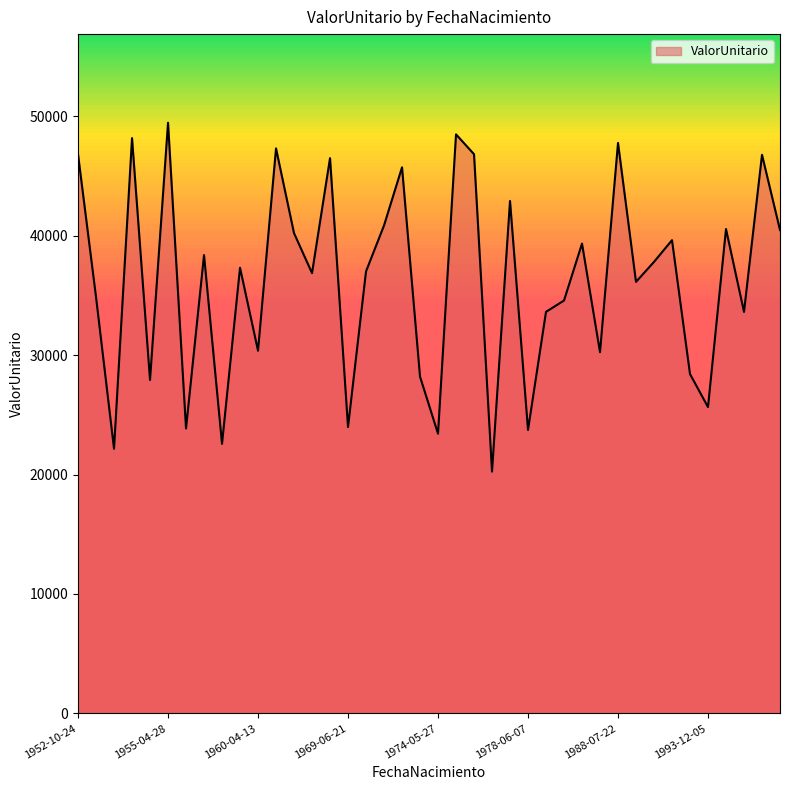

What is the maximum value shown in the chart?

49474.4